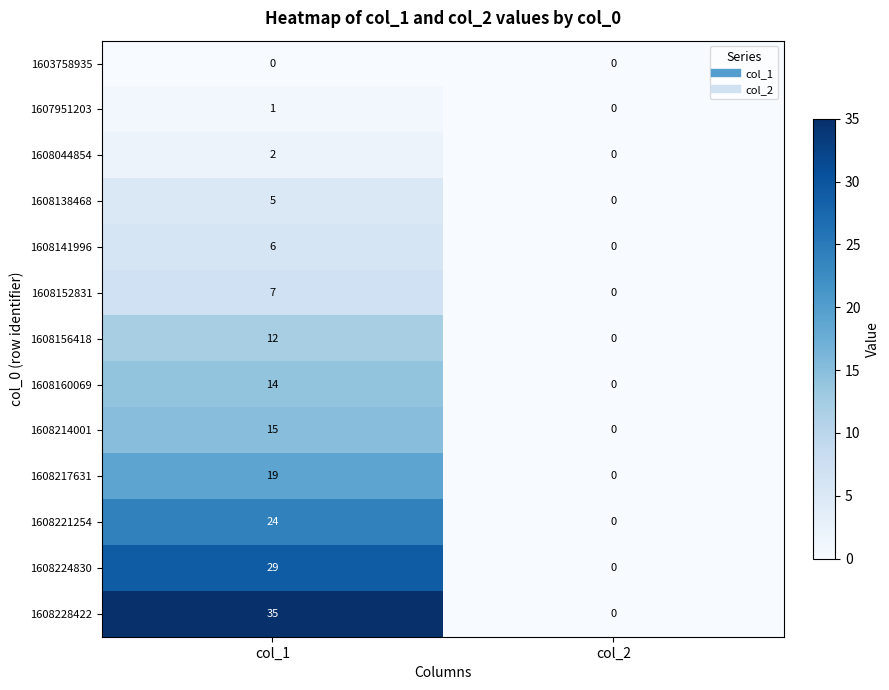

What is the maximum value shown in the chart?

35